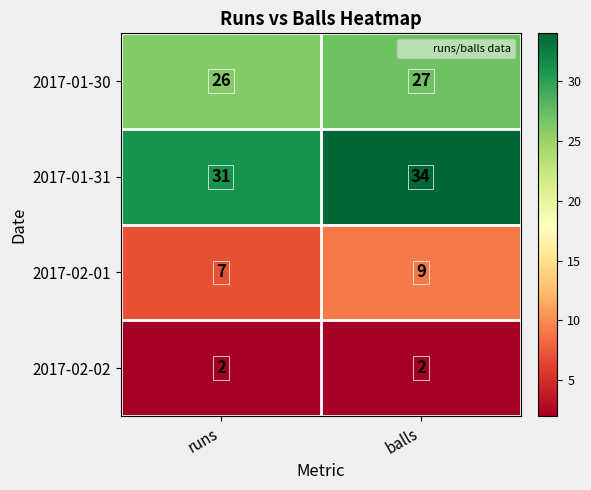

What is the smallest value displayed?

2